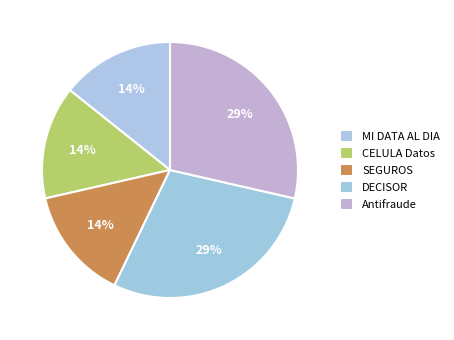

Count the number of slices in the pie.

5